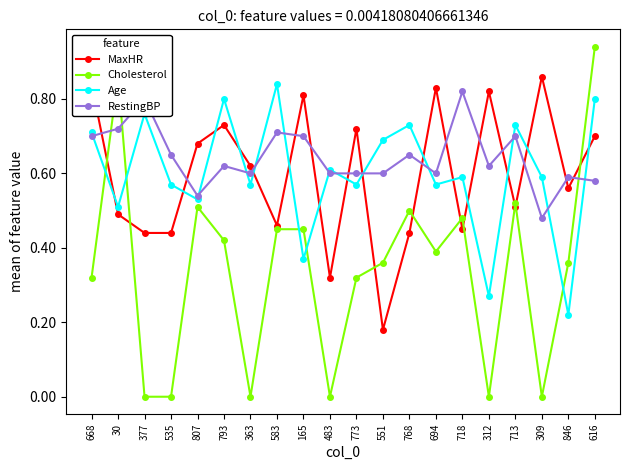

Does the chart have visible grid lines?

No